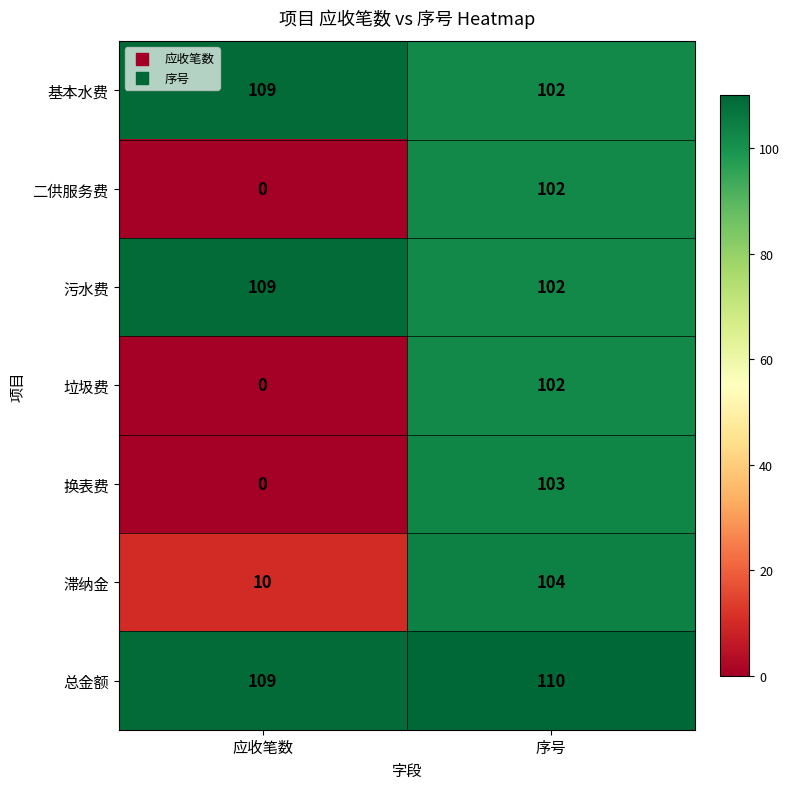

Read the 总金额 value at 序号.

110